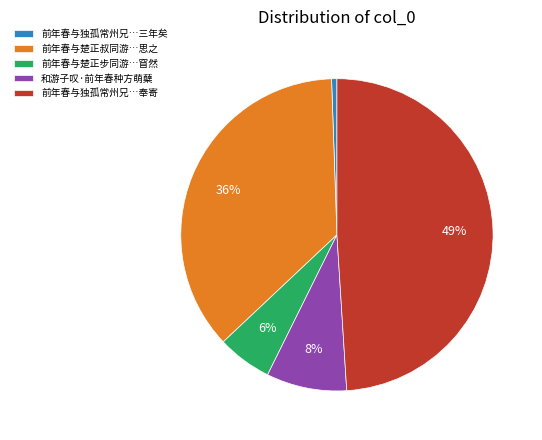

What percentage is the 前年春与楚正叔同游…思之 slice, to the nearest percent?

36%